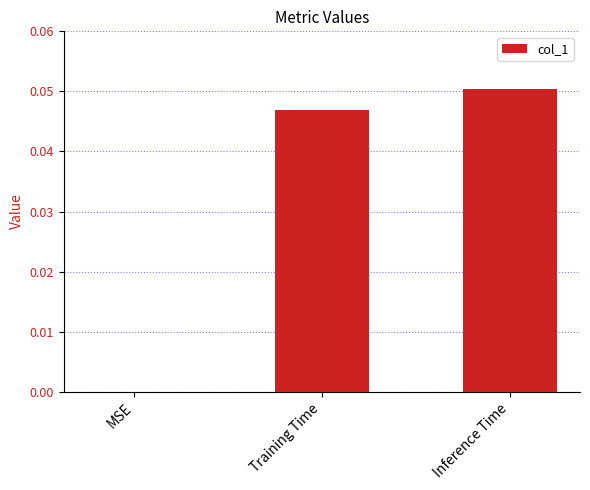

Count the number of data series in this chart.

1